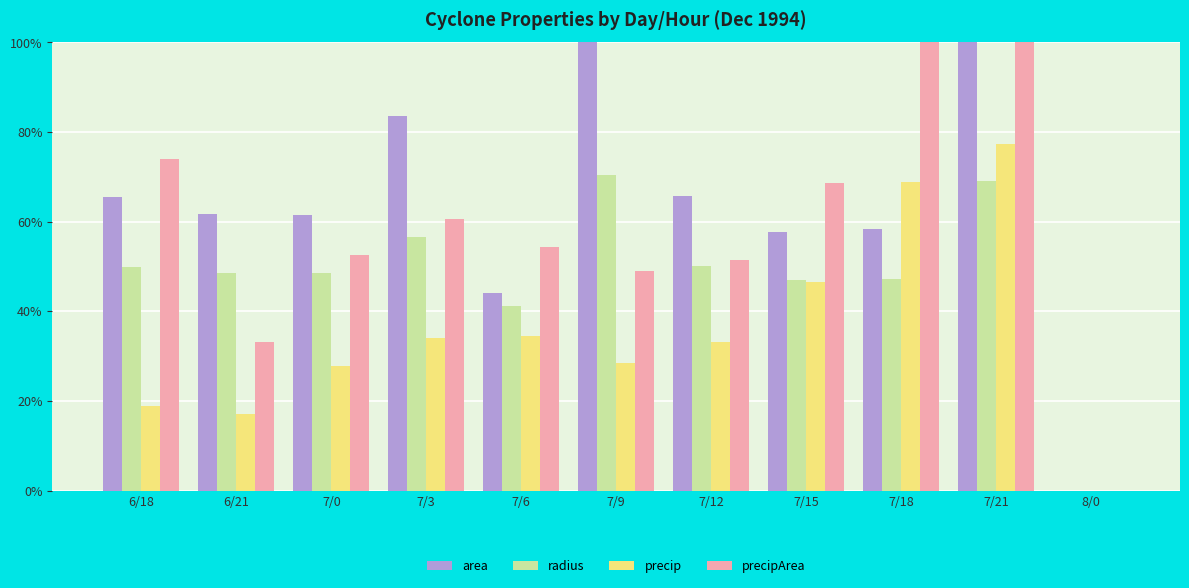

Reading left to right, extract all data points from this chart.

area: 6/18=65.4	6/21=61.7	7/0=61.5	7/3=83.5	7/6=44.2	7/9=129.8	7/12=65.6	7/15=57.7	7/18=58.3	7/21=124.8	8/0=0.0
radius: 6/18=50.0	6/21=48.5	7/0=48.5	7/3=56.5	7/6=41.1	7/9=70.4	7/12=50.1	7/15=46.9	7/18=47.2	7/21=69.0	8/0=0.0
precip: 6/18=18.8	6/21=17.1	7/0=27.7	7/3=34.0	7/6=34.4	7/9=28.5	7/12=33.2	7/15=46.5	7/18=68.9	7/21=77.2	8/0=0.0
precipArea: 6/18=73.9	6/21=33.1	7/0=52.5	7/3=60.6	7/6=54.4	7/9=48.9	7/12=51.4	7/15=68.6	7/18=114.0	7/21=126.2	8/0=0.0